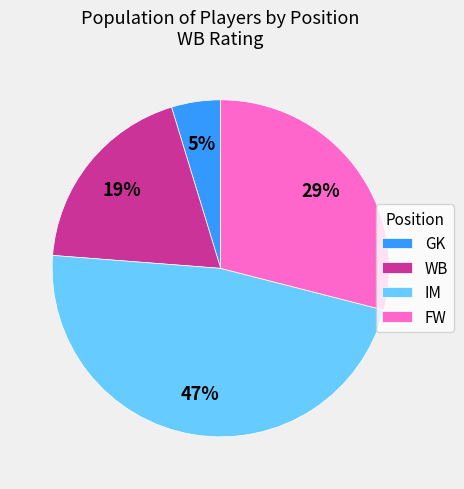

Which category has the biggest portion of the pie?

IM